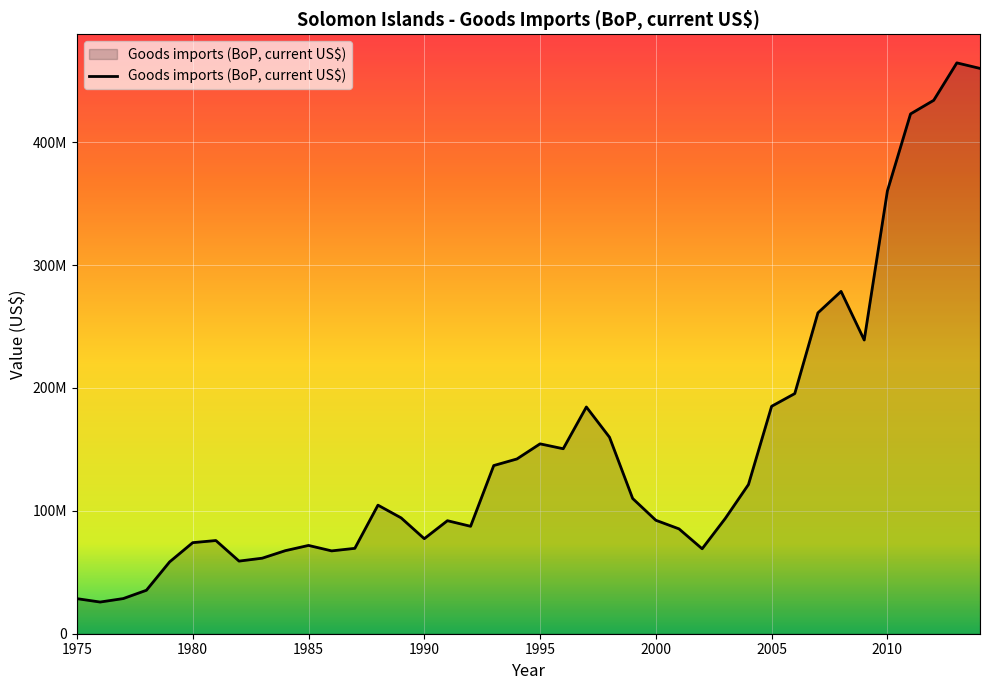

Is this an area chart (filled region under the line)?

Yes